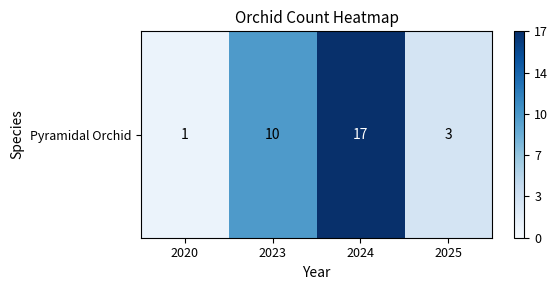

What is the sum of all values?

31